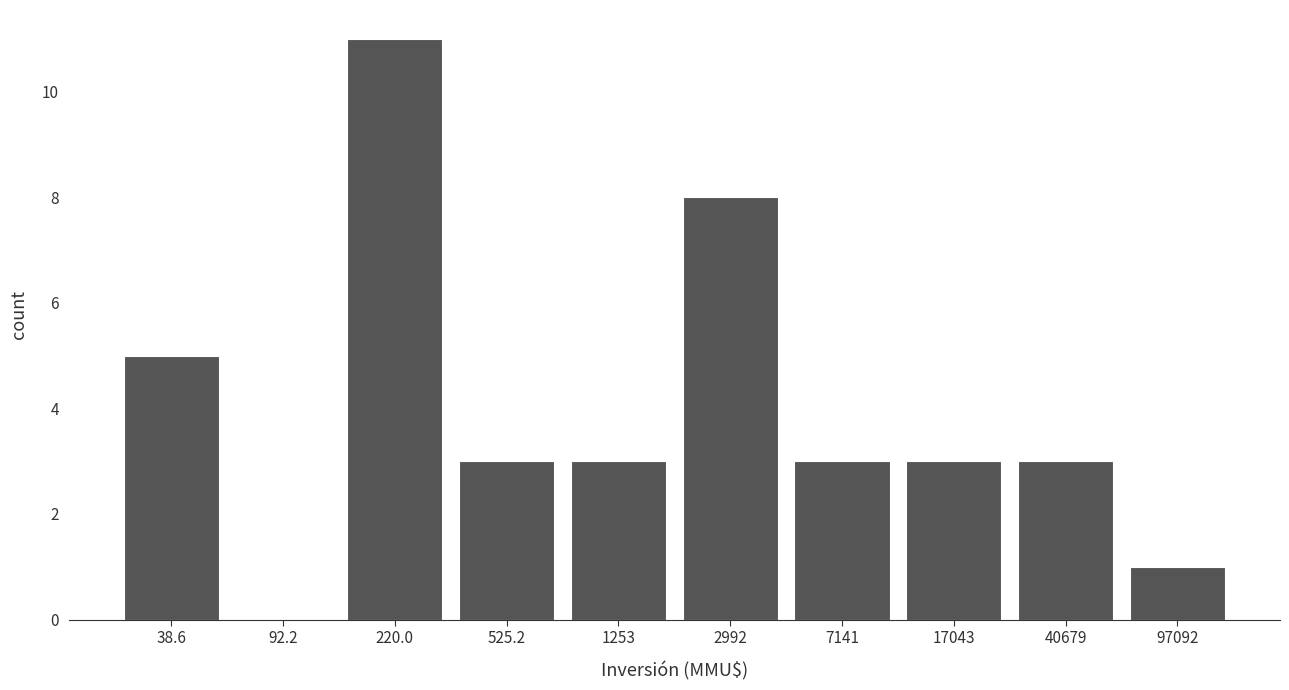

Reading right to left, transcribe all the data shown in this chart.

97092=1	40679=3	17043=3	7141=3	2992=8	1253=3	525.2=3	220.0=11	92.2=0	38.6=5